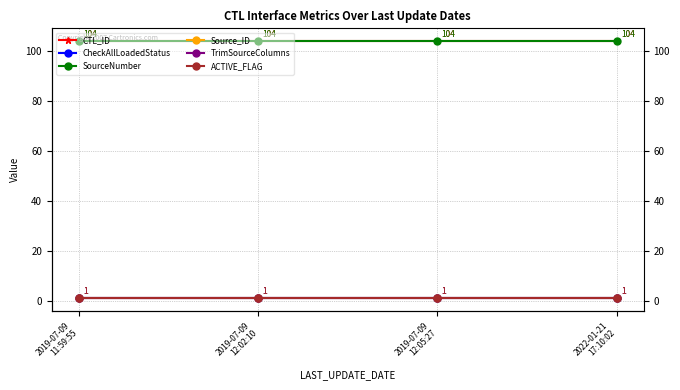

What is the label of the 2nd point from the left?

2019-07-09
12:02:10